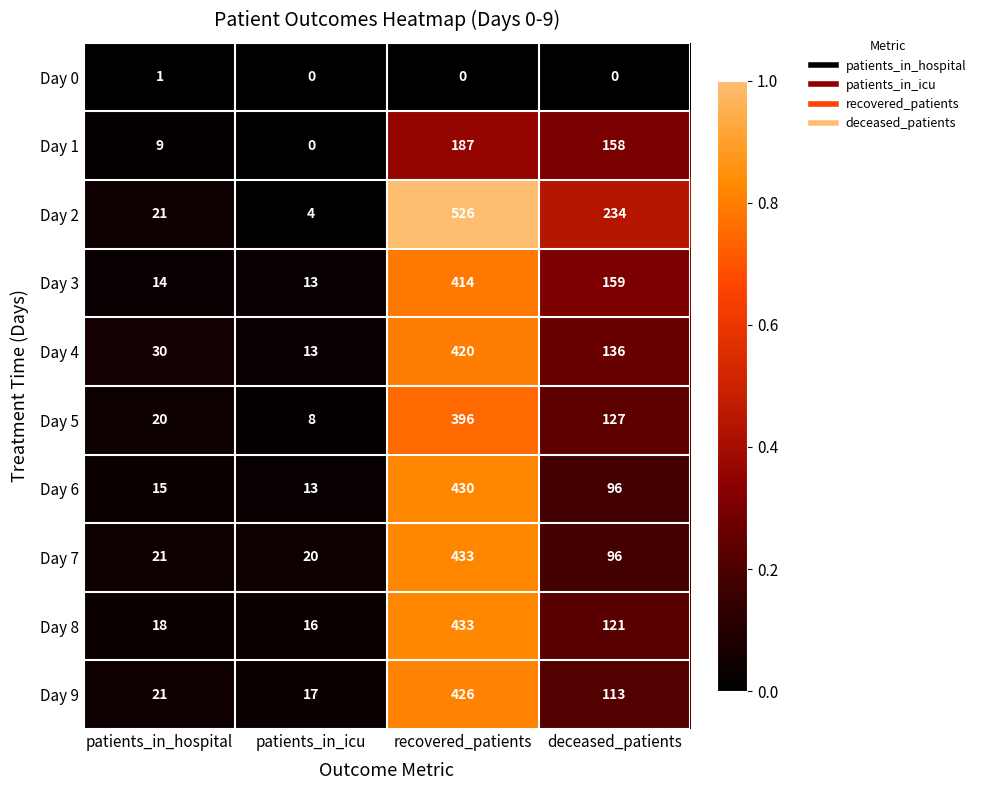

List the labels in order of Day 4 value, smallest first.

patients_in_icu, patients_in_hospital, deceased_patients, recovered_patients